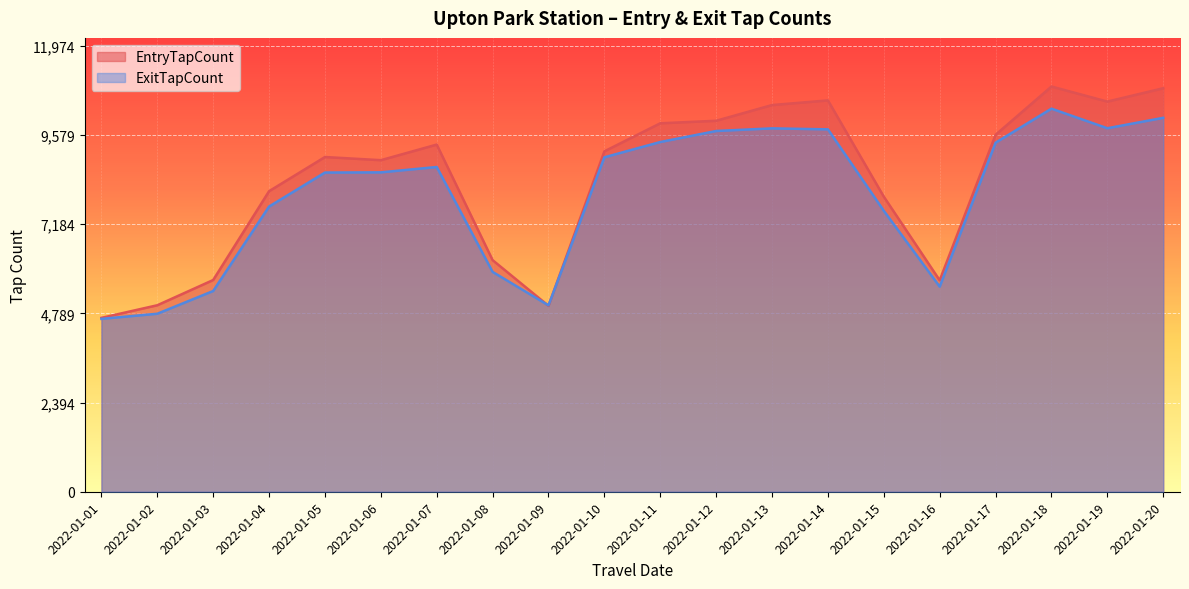

Which series ends up on top after the final intersection of ExitTapCount and EntryTapCount?

EntryTapCount